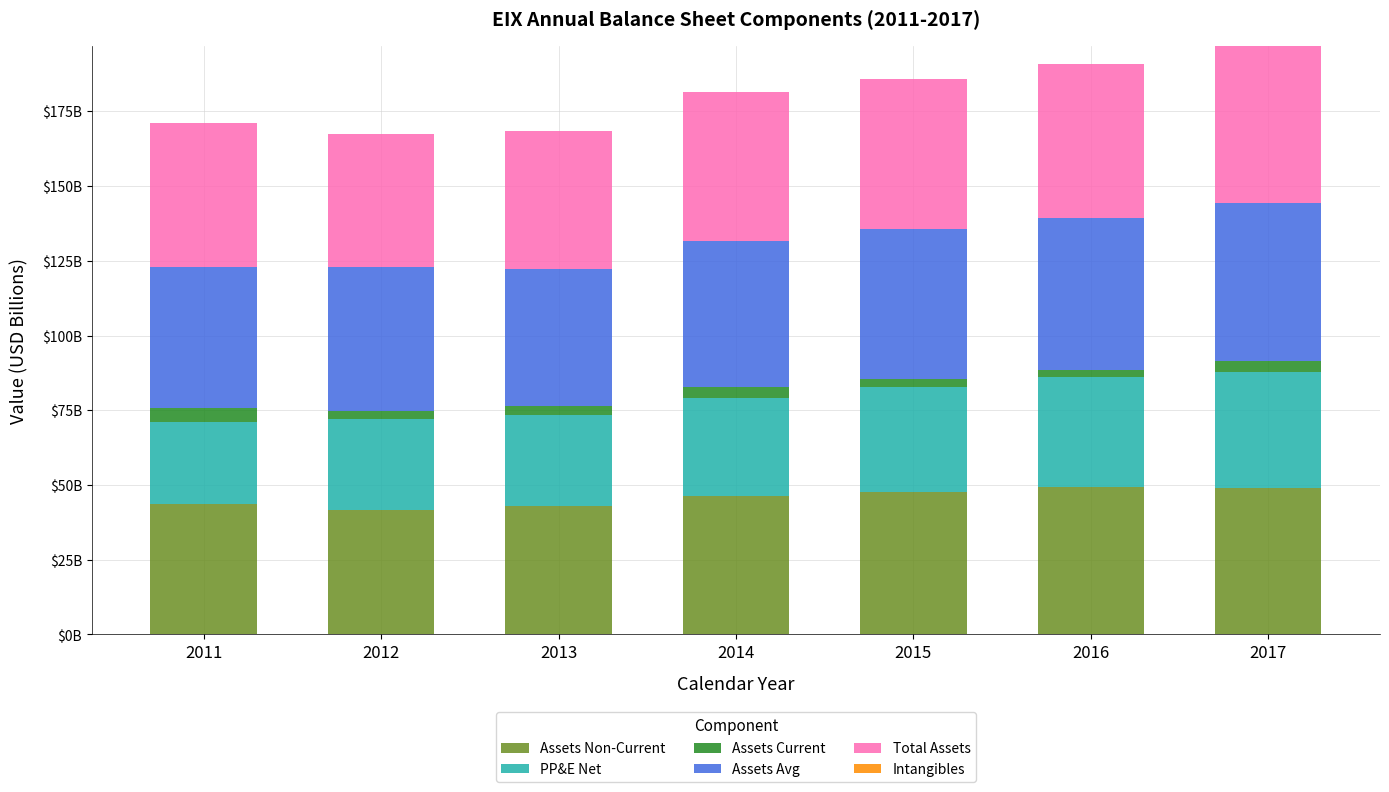

Are the bars horizontal?

No